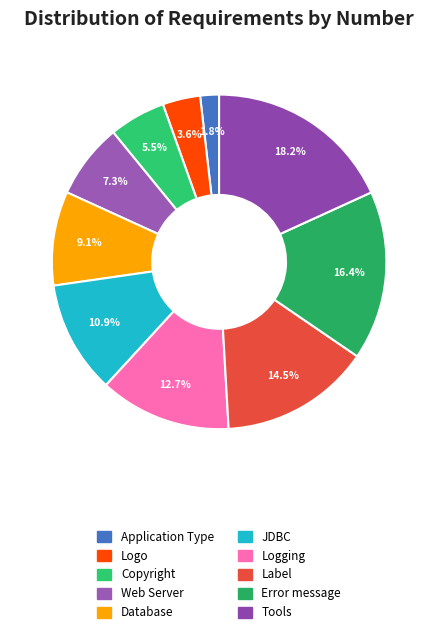

What is the change in value from Database to JDBC?

+1